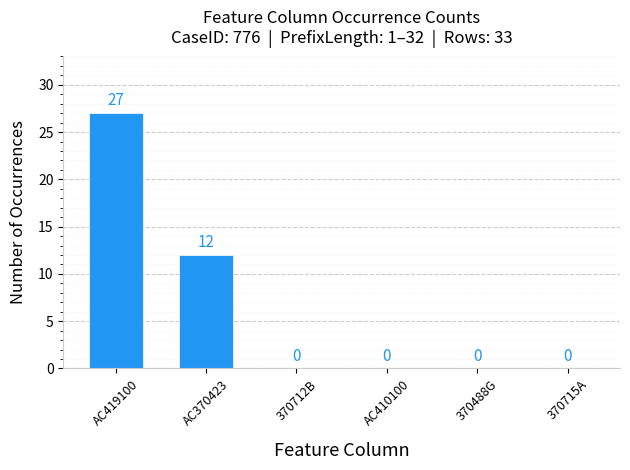

What is the change in value from AC370423 to 370712B?

-12